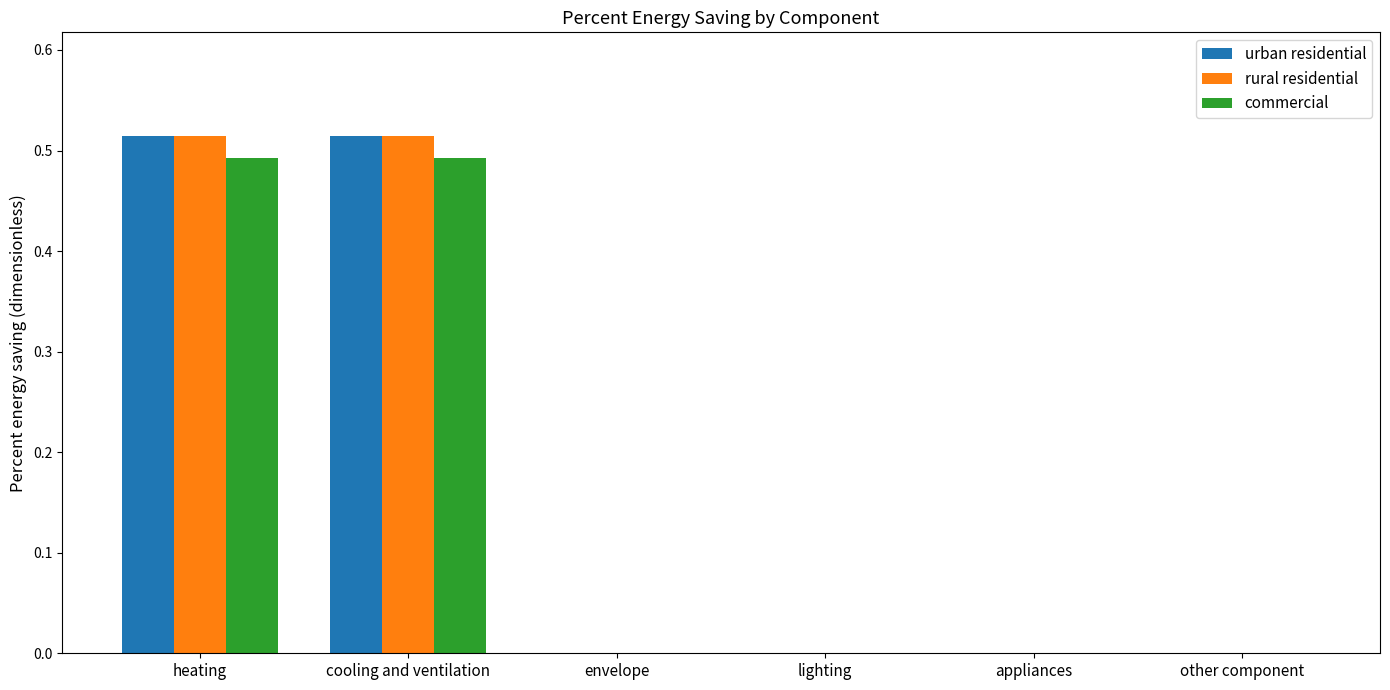

Is the value of rural residential at cooling and ventilation greater than the value of urban residential at appliances?

Yes